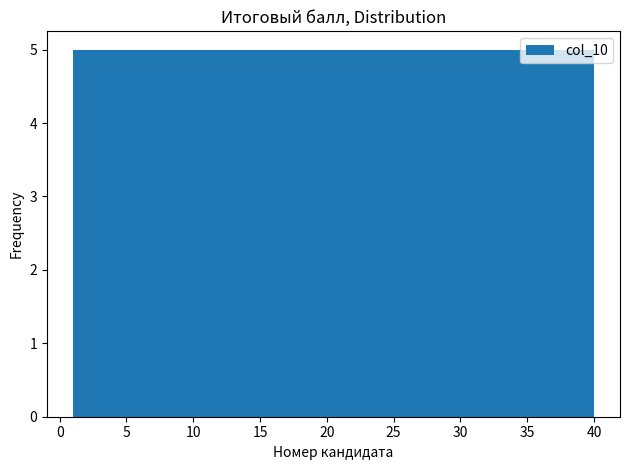

What is the height of the bar covering 30.5 to 35.0 on the x-axis? Neither the bar edges nor the heights are printed on the chart, so give them approximately, as read against the axes.

5